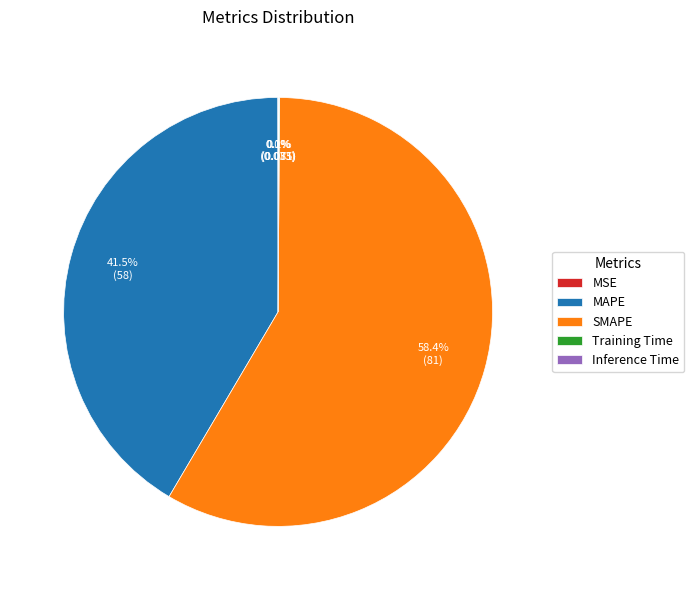

What is the majority slice?

SMAPE